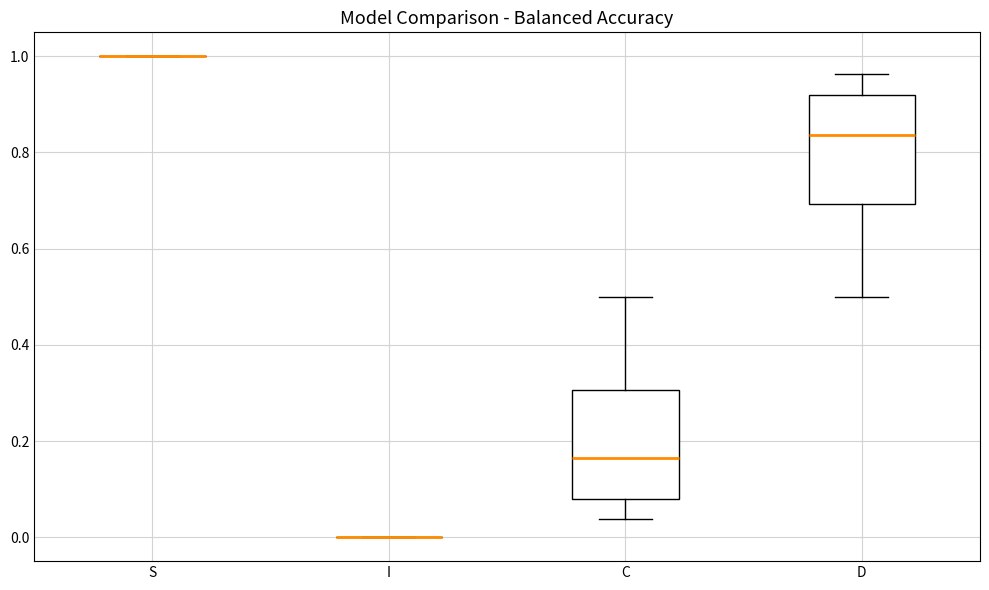

Where does the median line of the box for C sit on the y-axis? The values are not printed on the chart, so give them approximately, as read against the axis.

0.16